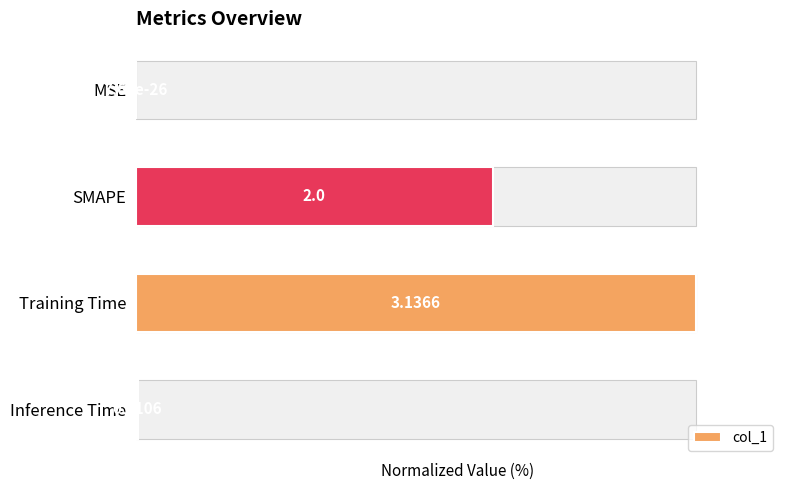

At which label does the data first exceed 63?

SMAPE